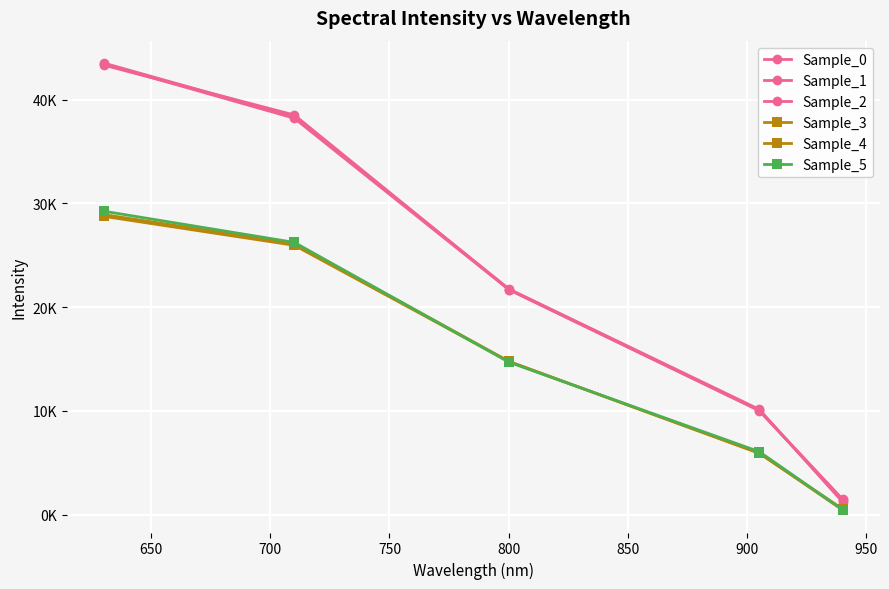

Is this an area chart (filled region under the line)?

No